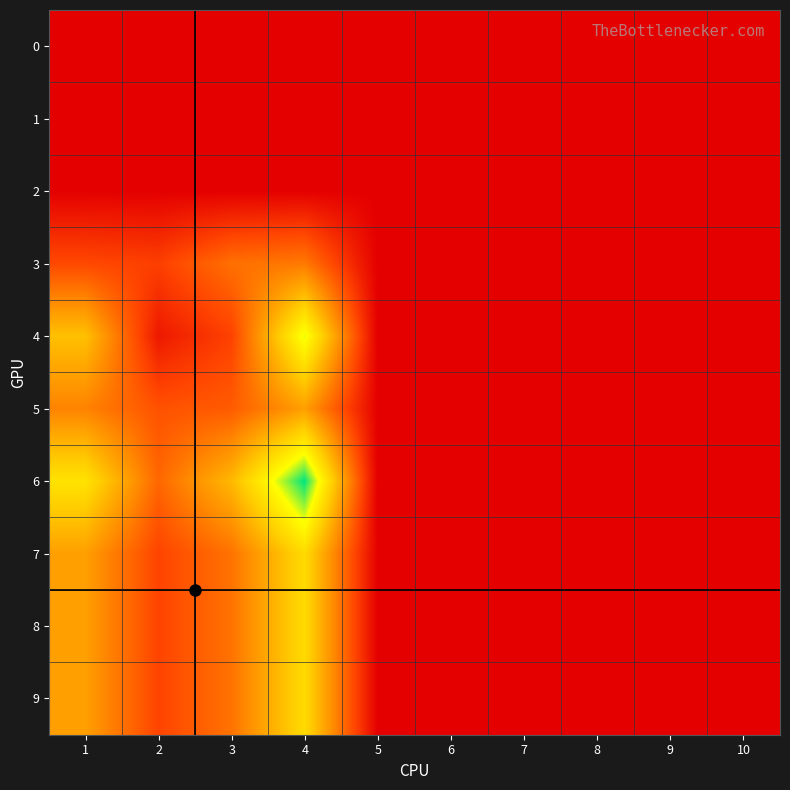

Reading left to right, extract all data points from this chart.

0: 1=0	2=0	3=0	4=0	5=0	6=0	7=0	8=0	9=0	10=0
1: 1=0	2=0	3=0	4=0	5=0	6=0	7=0	8=0	9=0	10=0
2: 1=0	2=0	3=0	4=0	5=0	6=0	7=0	8=0	9=0	10=0
3: 1=32	2=28	3=49	4=53	5=0	6=0	7=0	8=0	9=0	10=0
4: 1=86	2=11	3=29	4=125	5=0	6=0	7=0	8=0	9=0	10=0
5: 1=57	2=36	3=40	4=70	5=0	6=0	7=0	8=0	9=0	10=0
6: 1=105	2=45	3=82	4=152	5=0	6=0	7=0	8=0	9=0	10=0
7: 1=70	2=30	3=50	4=100	5=0	6=0	7=0	8=0	9=0	10=0
8: 1=70	2=30	3=50	4=100	5=0	6=0	7=0	8=0	9=0	10=0
9: 1=70	2=30	3=50	4=100	5=0	6=0	7=0	8=0	9=0	10=0